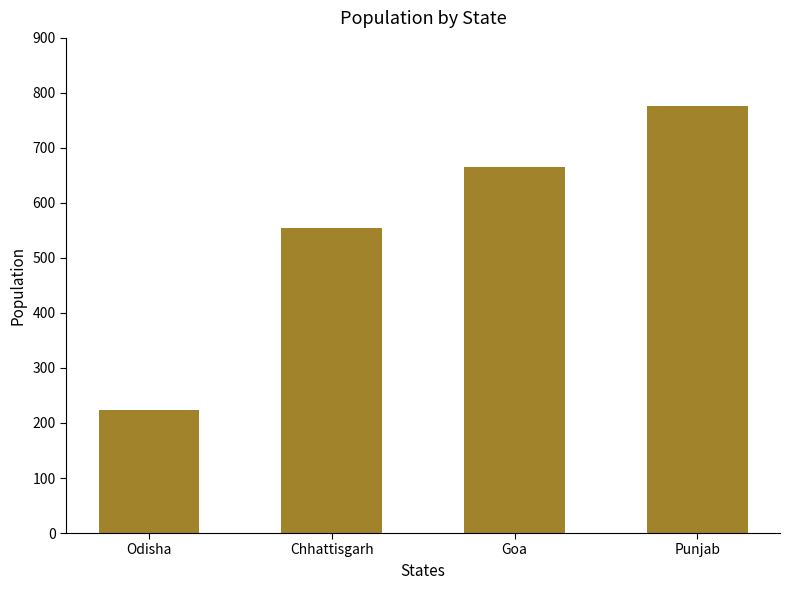

Is it true that the value at Odisha is 111?

False